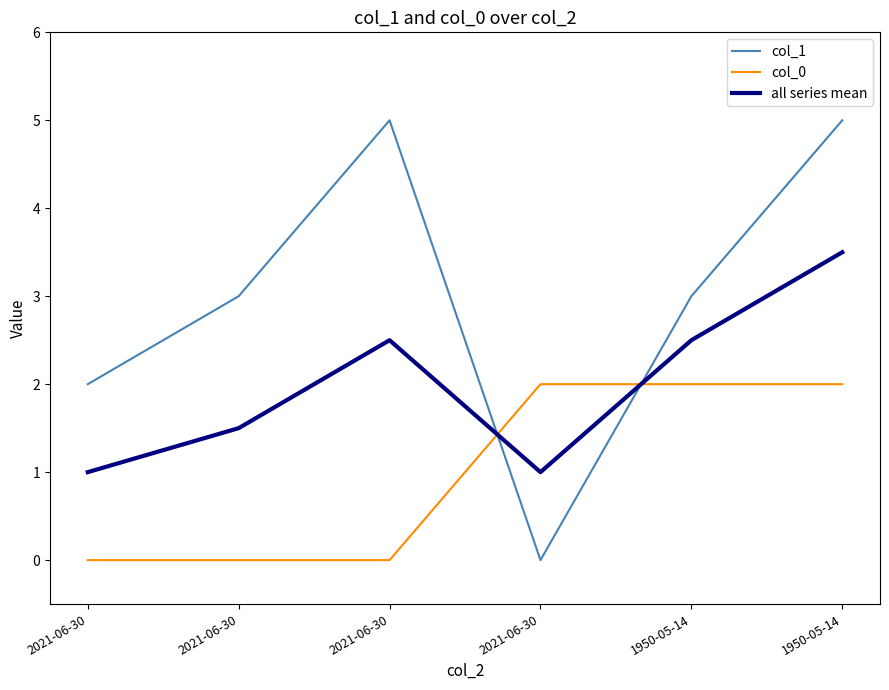

How many lines are shown in the chart?

3